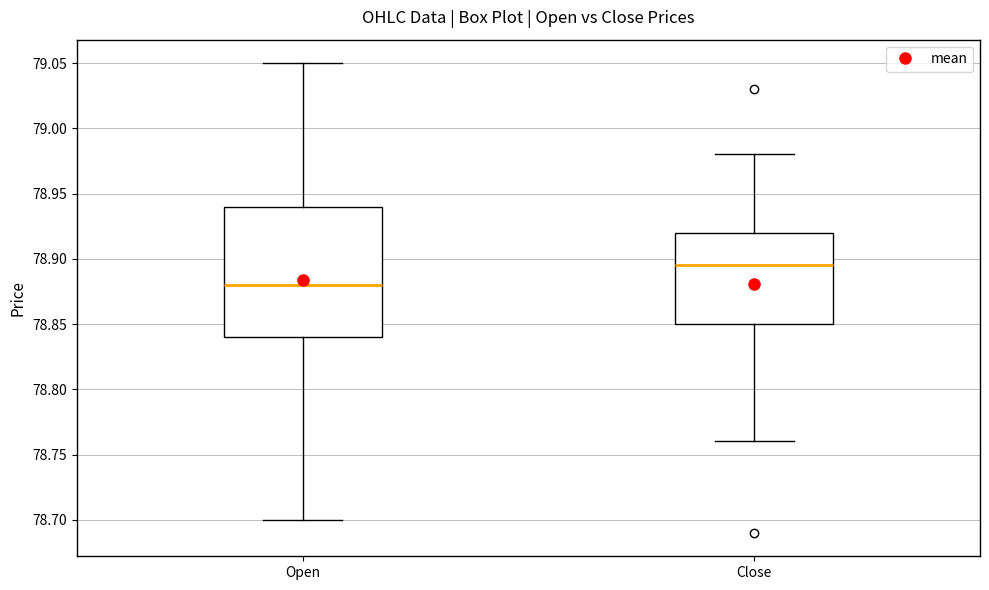

Reading left to right, transcribe this box plot: for each box, give where its median line is, the range the box spans, and where its two whiskers end, as read against the y-axis. The values are not printed on the chart, so give them approximately, as read against the axis.

Open: median 78.880, box 78.840 to 78.940, whiskers 78.700 to 79.050
Close: median 78.895, box 78.850 to 78.920, whiskers 78.760 to 78.980